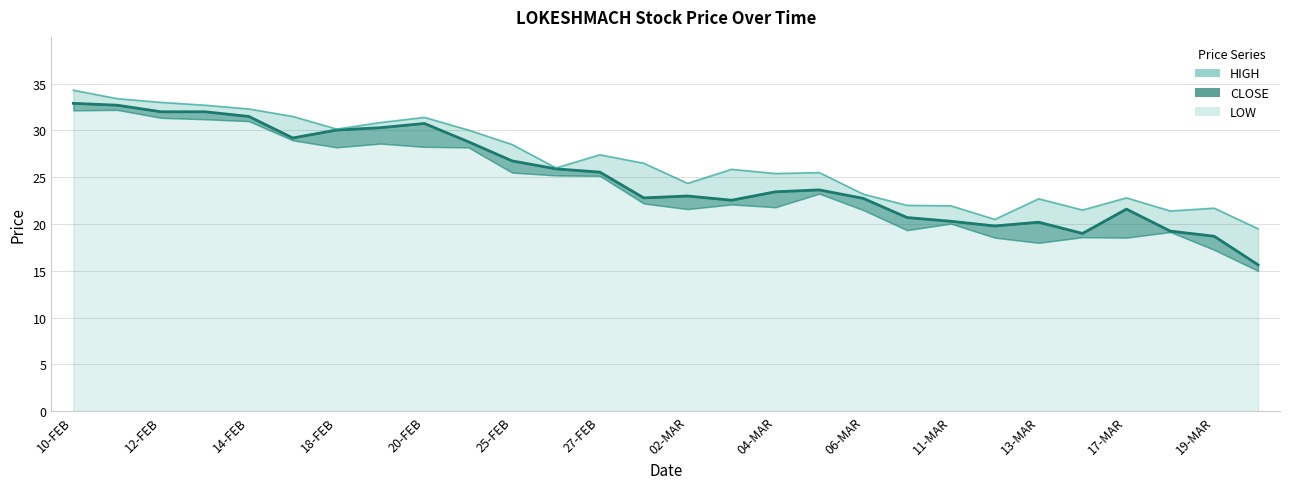

True or false: HIGH line has more than 1 interior local peaks.

True